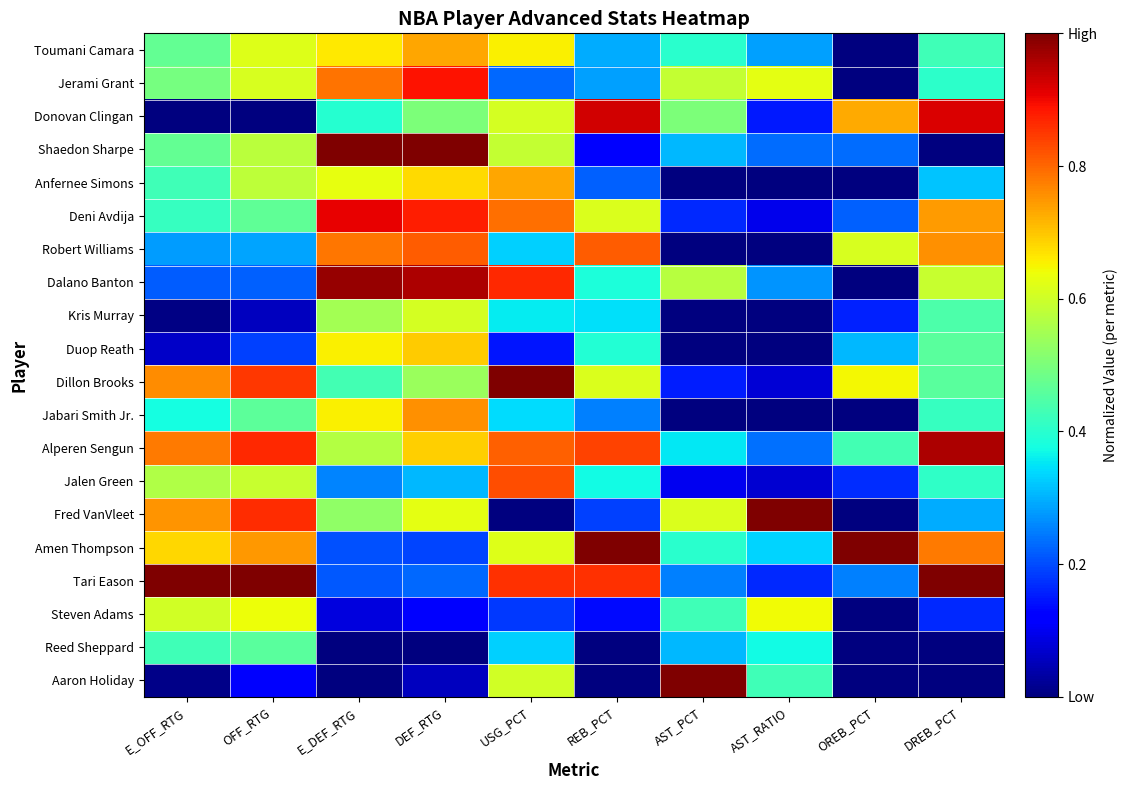

Which series changed the most between AST_RATIO and DREB_PCT?

Tari Eason